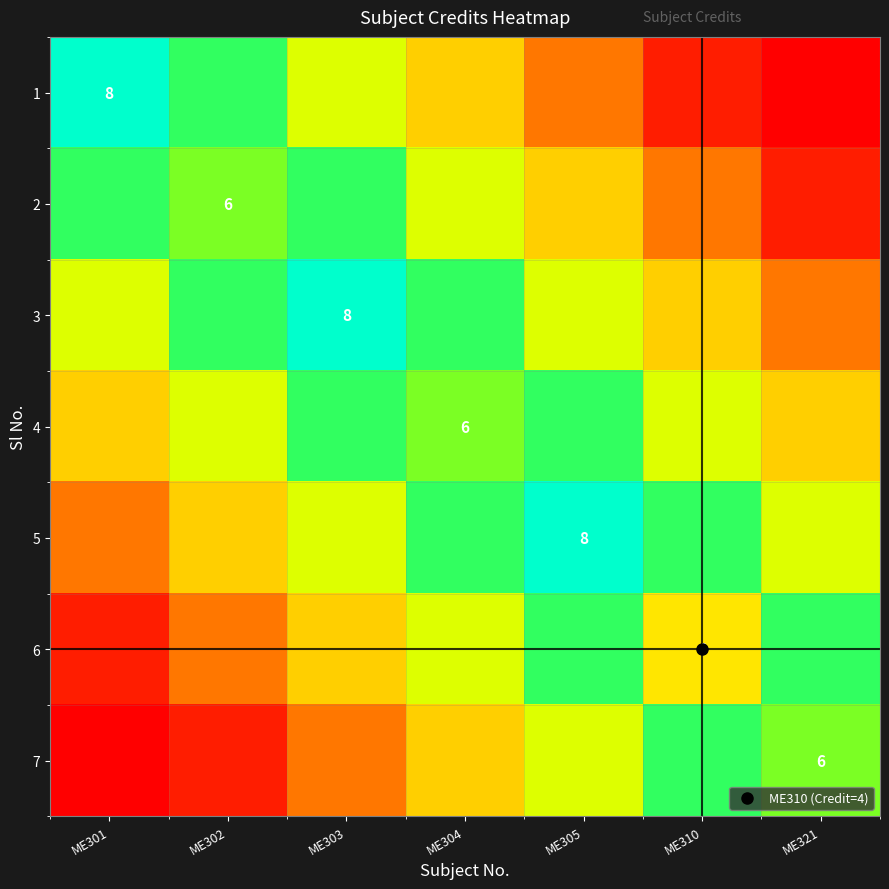

Rank the categories by 3 value from lowest to highest.

ME321, ME310, ME301, ME305, ME302, ME304, ME303